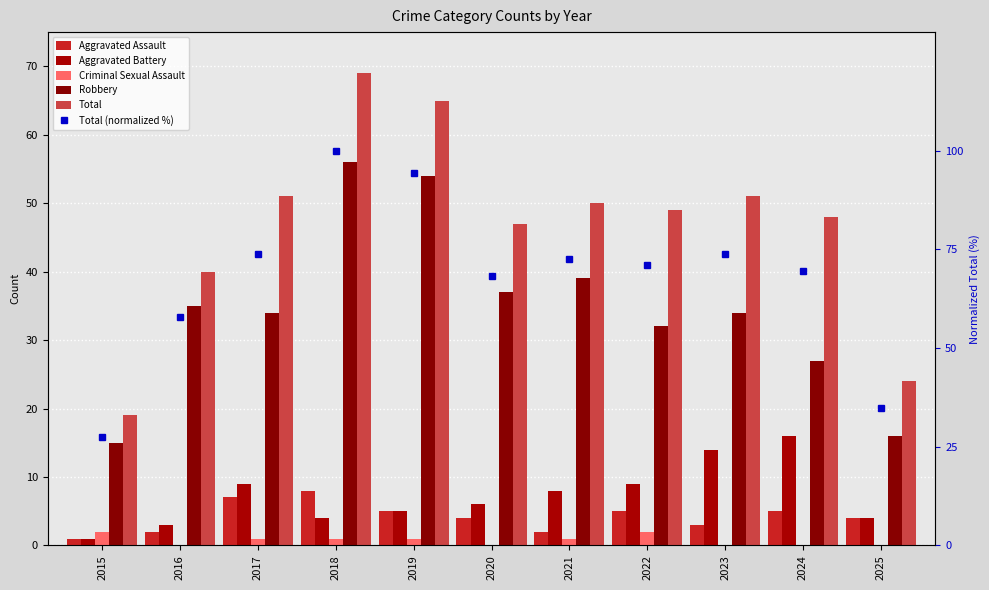

At which label does Criminal Sexual Assault reach its minimum?

2016